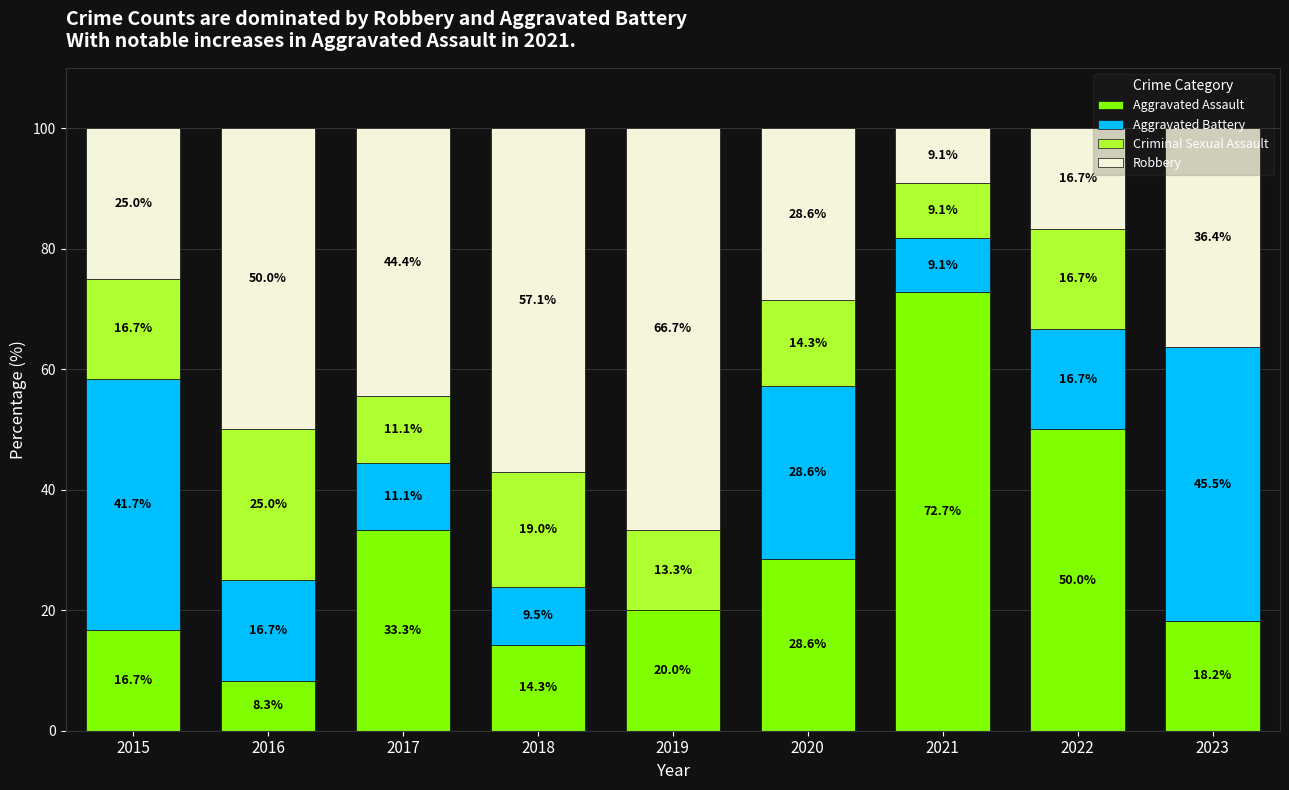

At which label does Aggravated Assault reach its peak?

2021